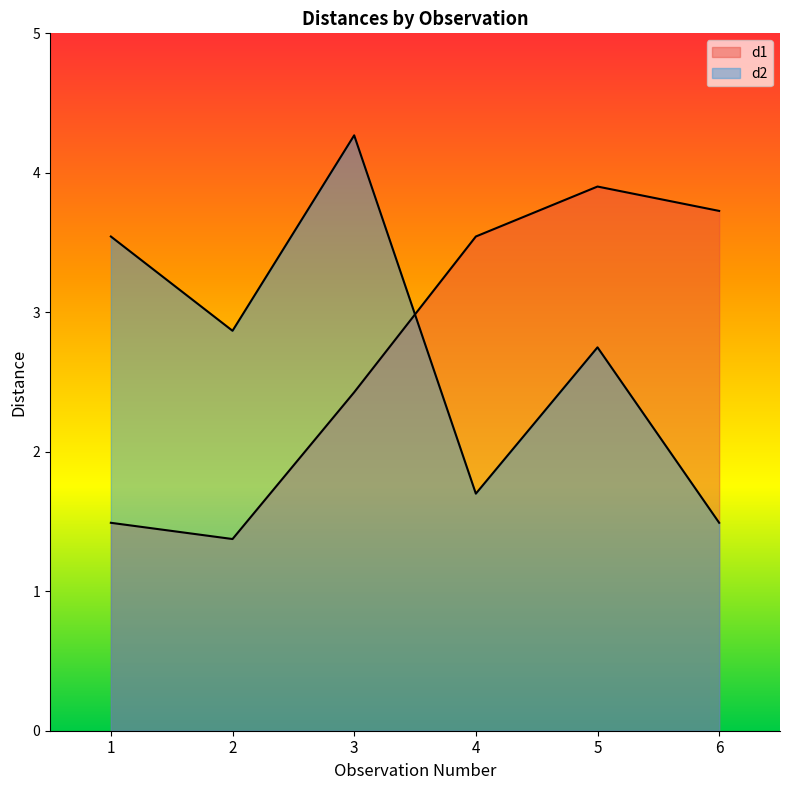

Reading left to right, transcribe all the data shown in this chart.

d1: 1.5	1.4	2.4	3.5	3.9	3.7
d2: 3.5	2.9	4.3	1.7	2.7	1.5